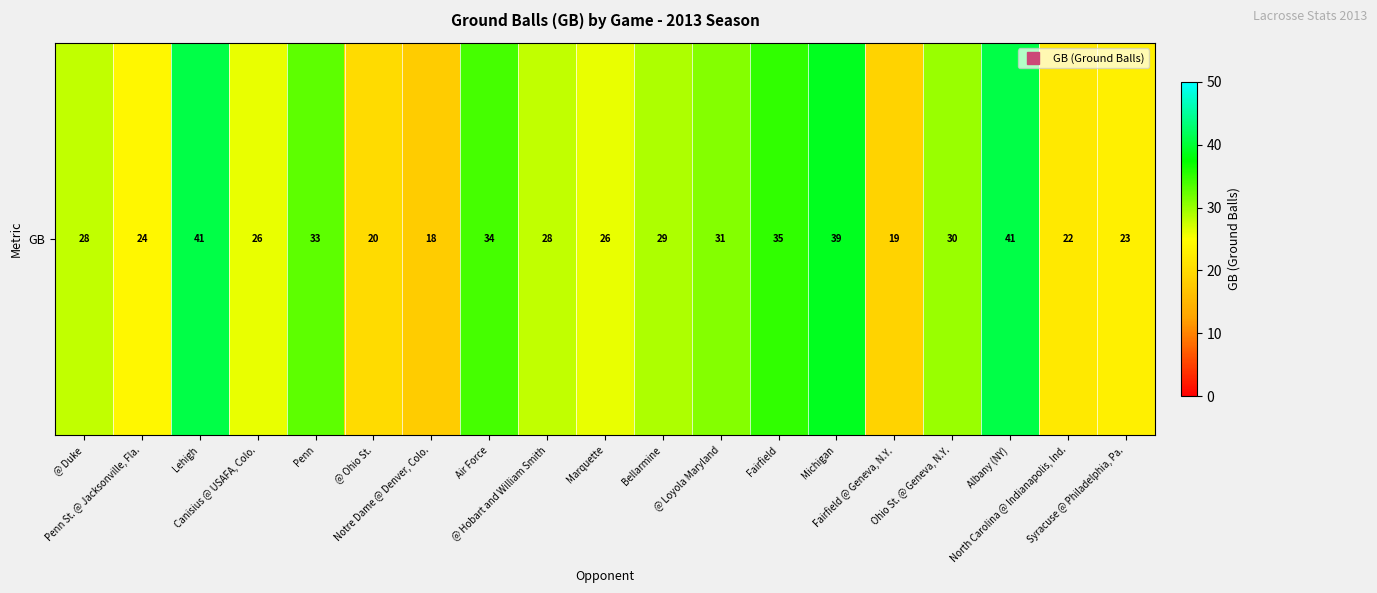

What value does the data have at @ Ohio St., to the nearest 10?

20